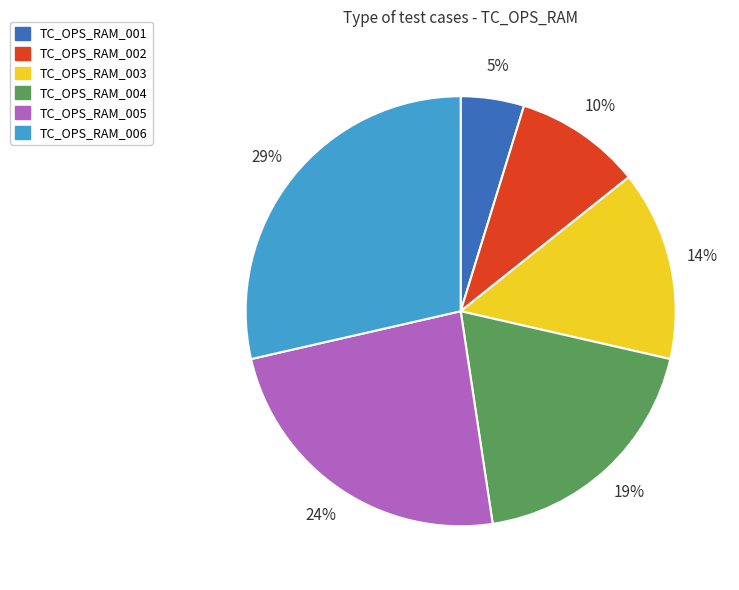

Is TC_OPS_RAM_003 the majority of the pie?

No